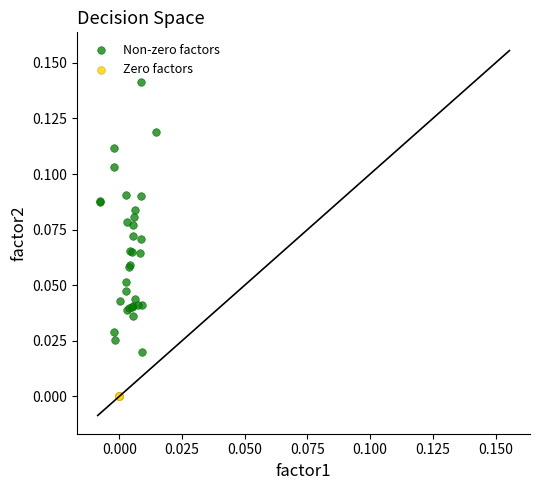

Which series reaches the maximum Y coordinate?

Non-zero factors